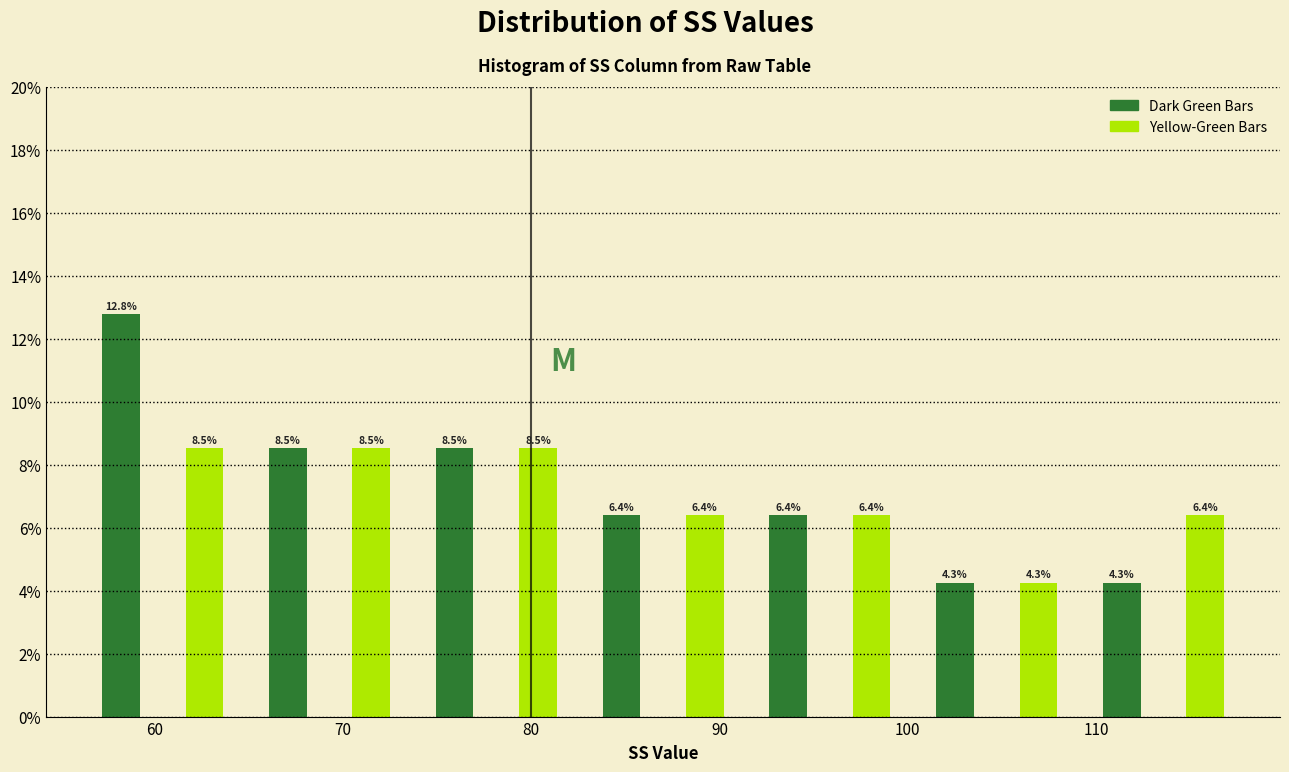

Over which range of the x-axis is the bar tallest?

56 to 60